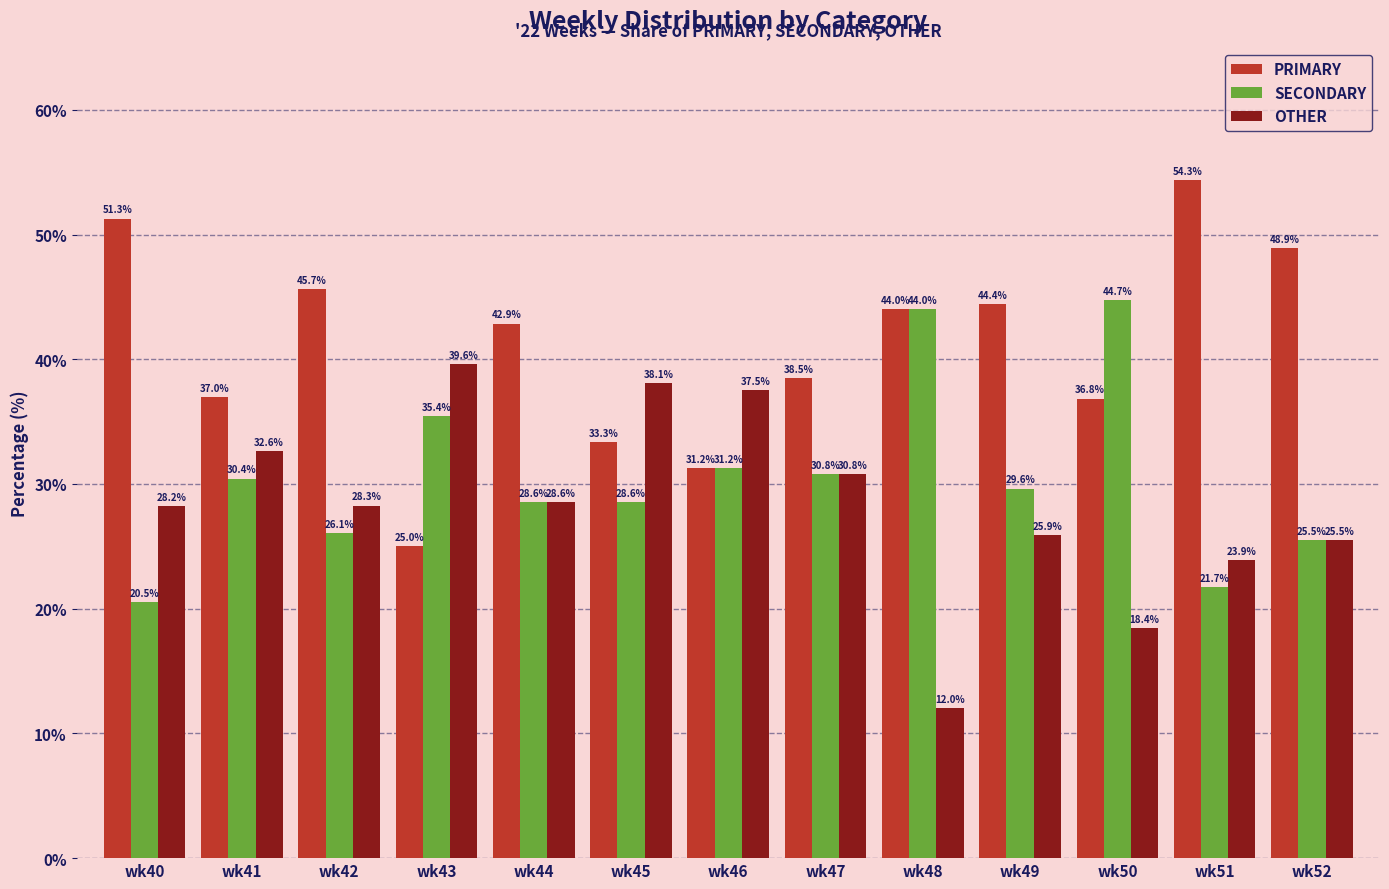

Between wk47 and wk51, which series saw the biggest shift?

PRIMARY